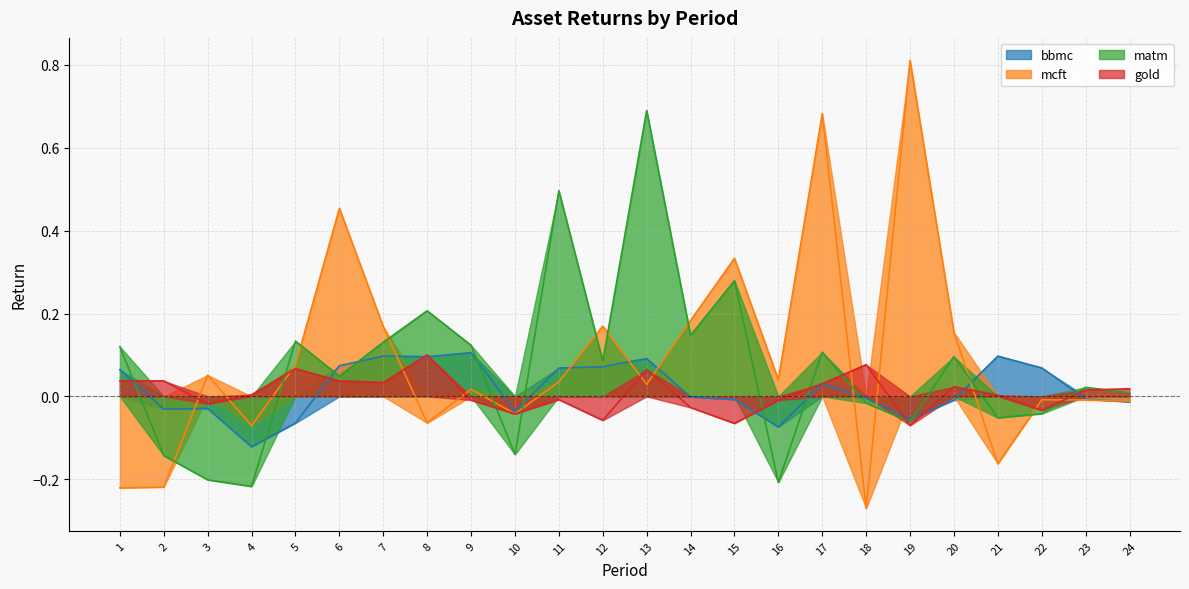

What is the sum of all mcft values?

2.1